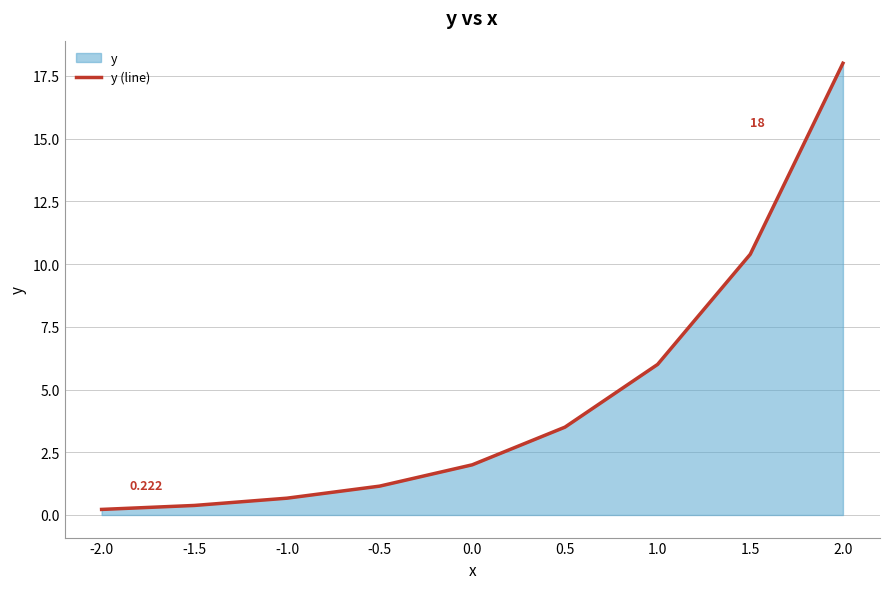

List the labels in order of value, smallest first.

-2.0, -1.5, -1.0, -0.5, 0.0, 0.5, 1.0, 1.5, 2.0